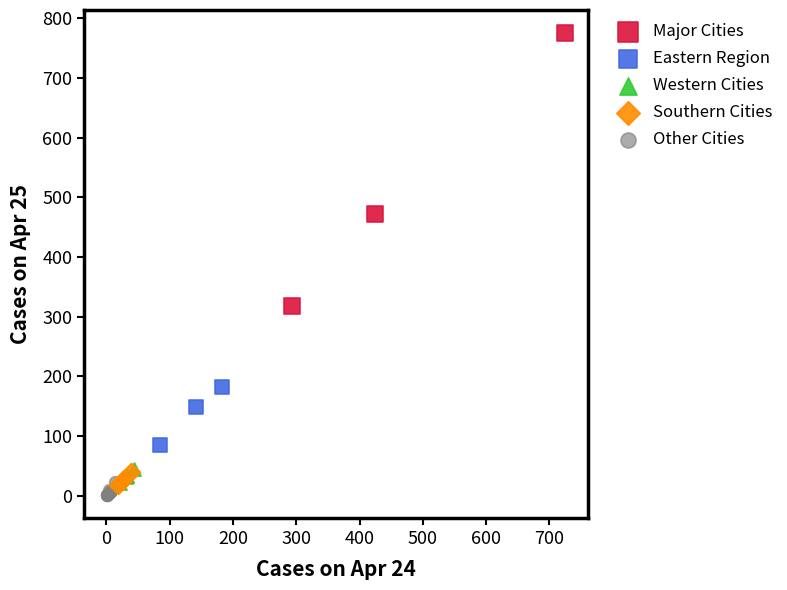

Which series has the widest spread of Y values?

Major Cities